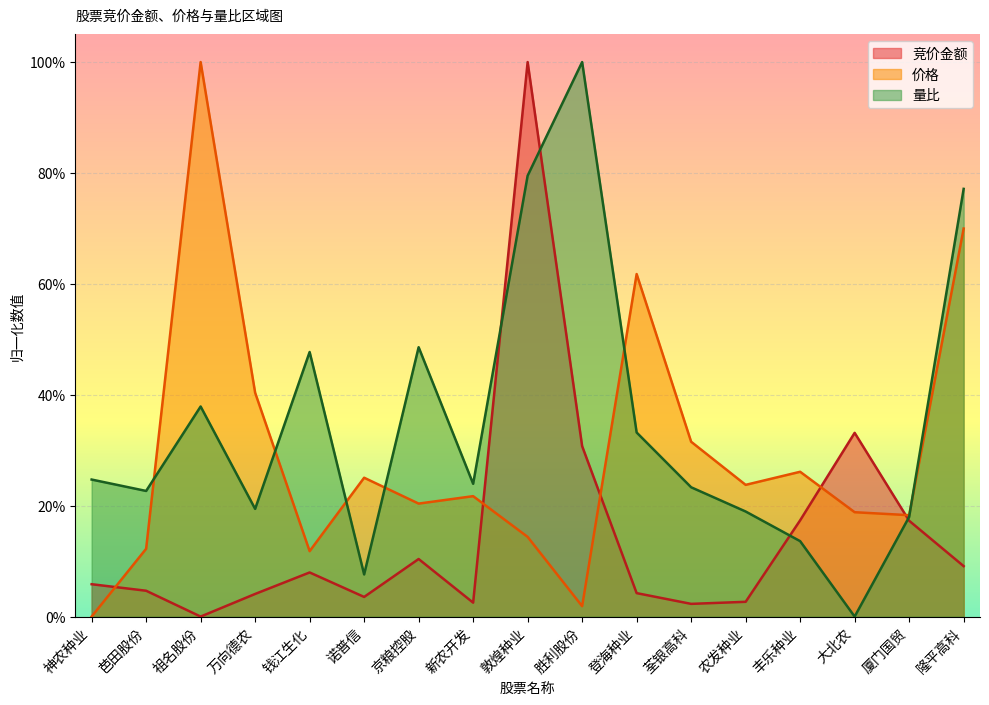

Which series ends up on top after the final intersection of 价格 and 量比?

量比